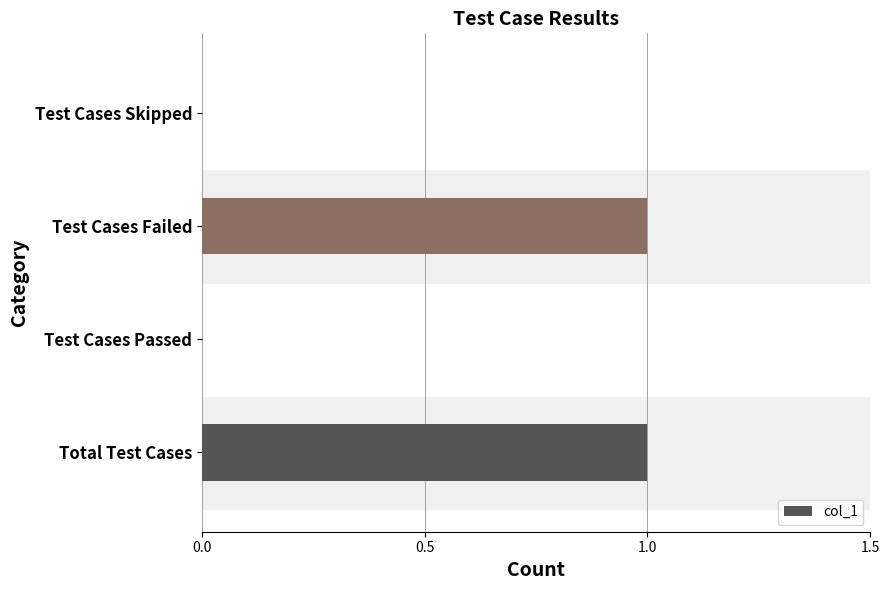

Between Test Cases Skipped and Test Cases Failed, which is larger?

Test Cases Failed